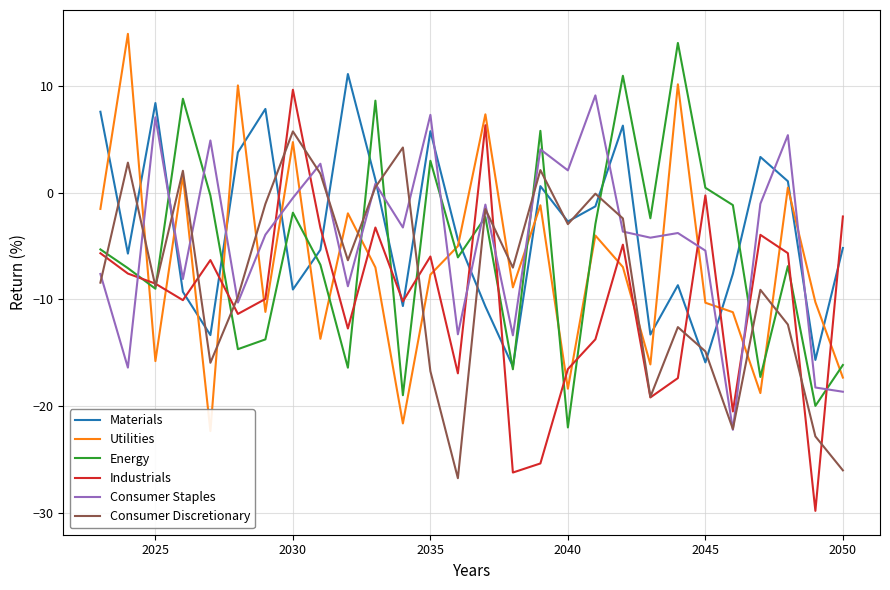

Which series ends up on top after the final intersection of Industrials and Energy?

Industrials